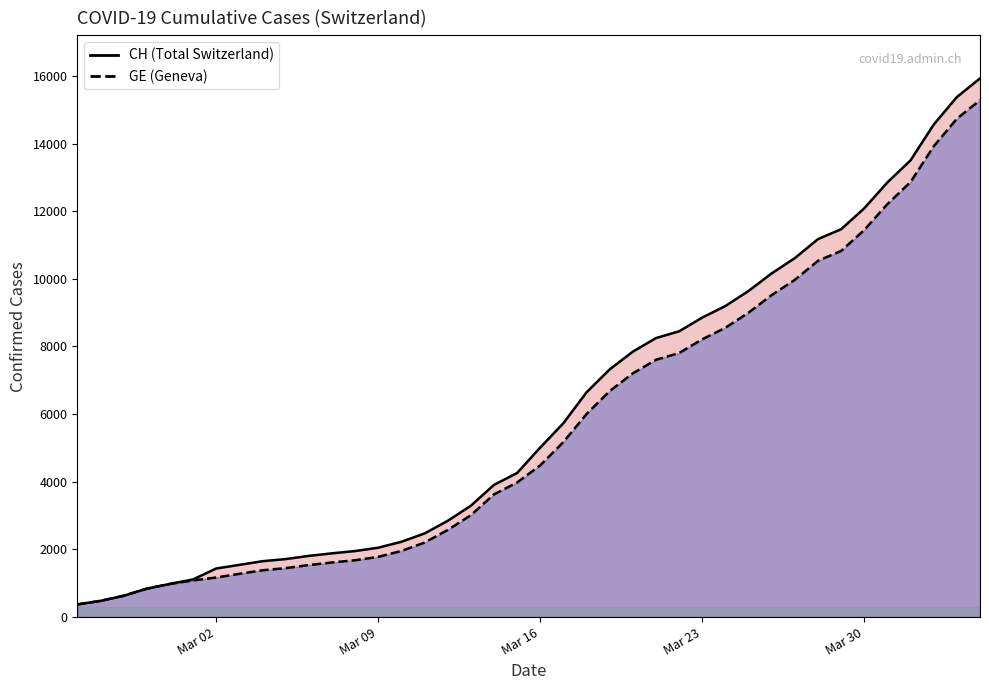

True or false: GE and CH cross at least once.

False